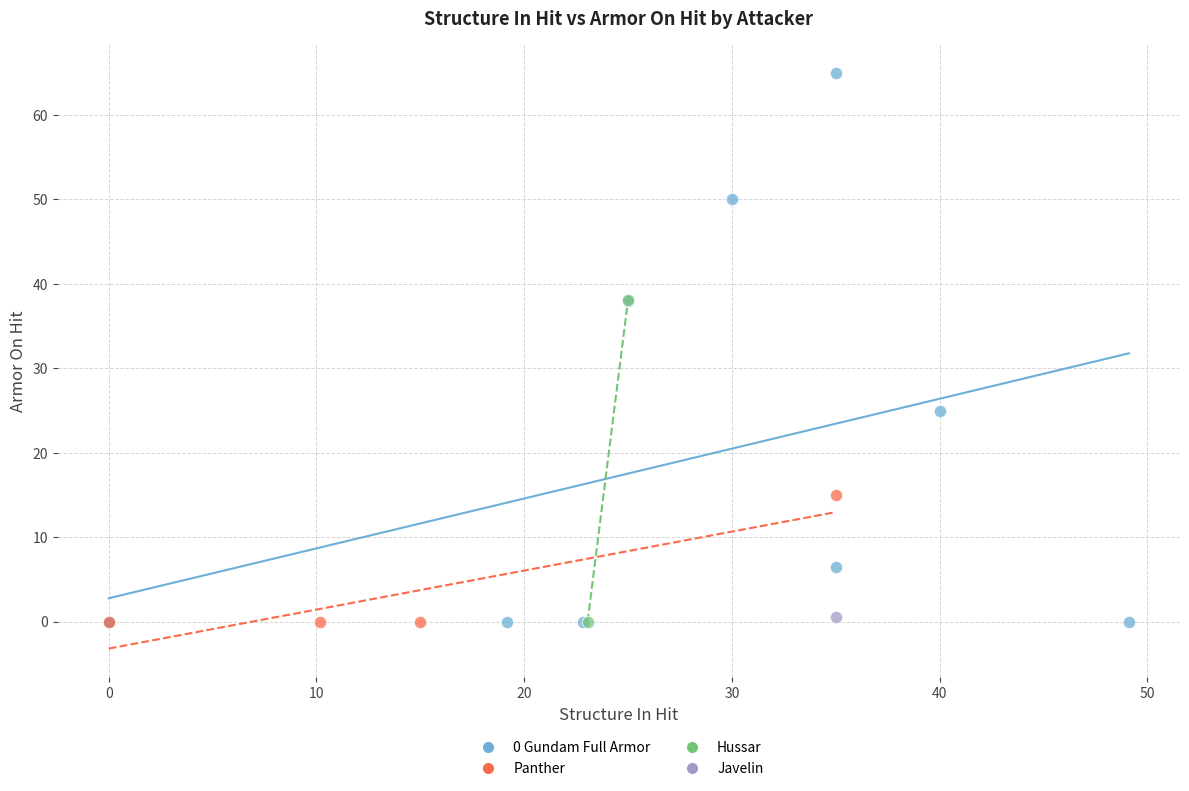

Which series contains the highest Y value?

0 Gundam Full Armor